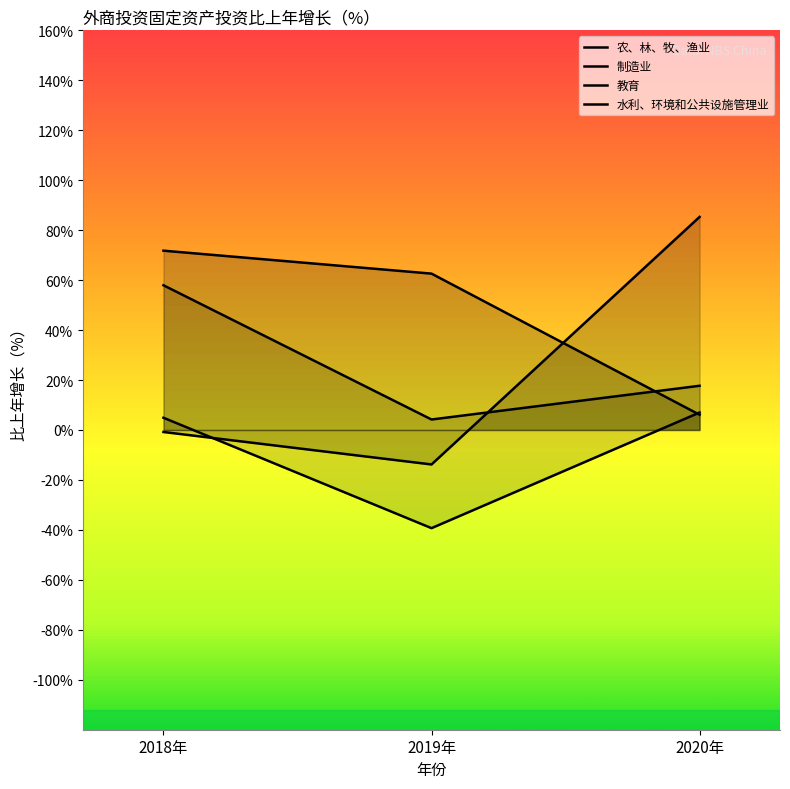

What position from the left is 2020年?

3